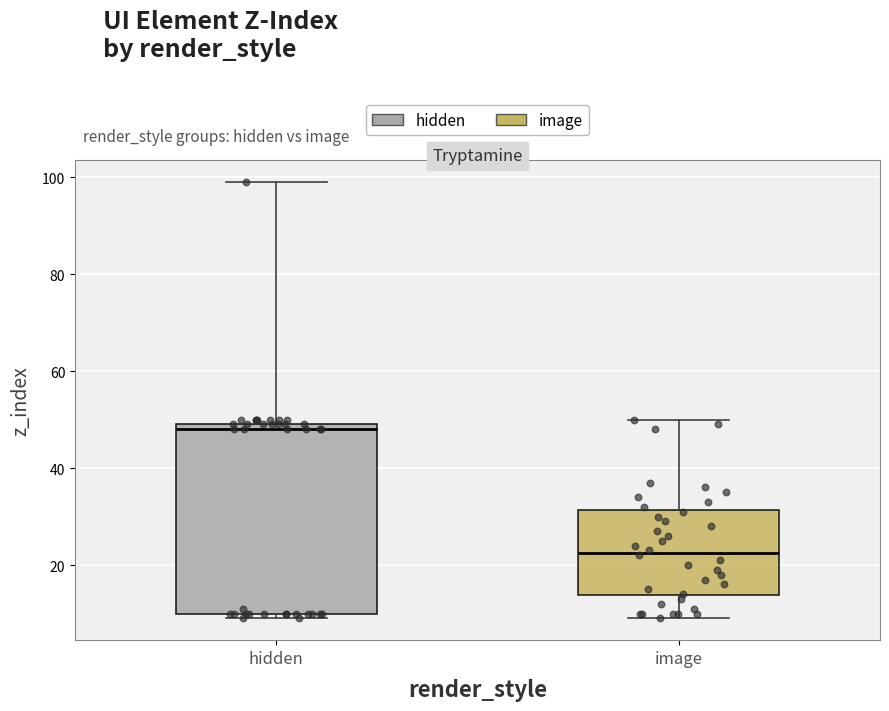

Where does the upper whisker of the box for image end on the y-axis? The values are not printed on the chart, so give them approximately, as read against the axis.

50